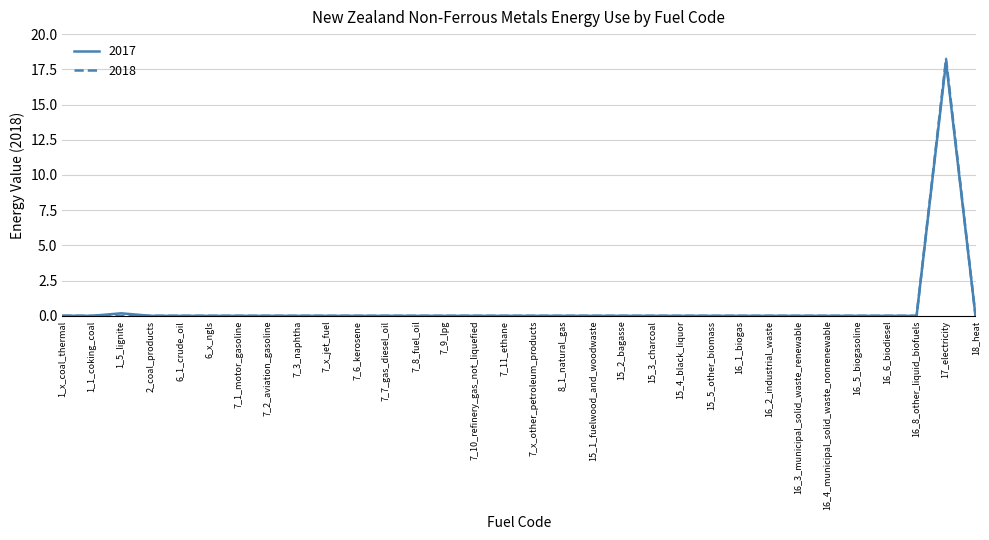

What position from the right is 7_6_kerosene?

22